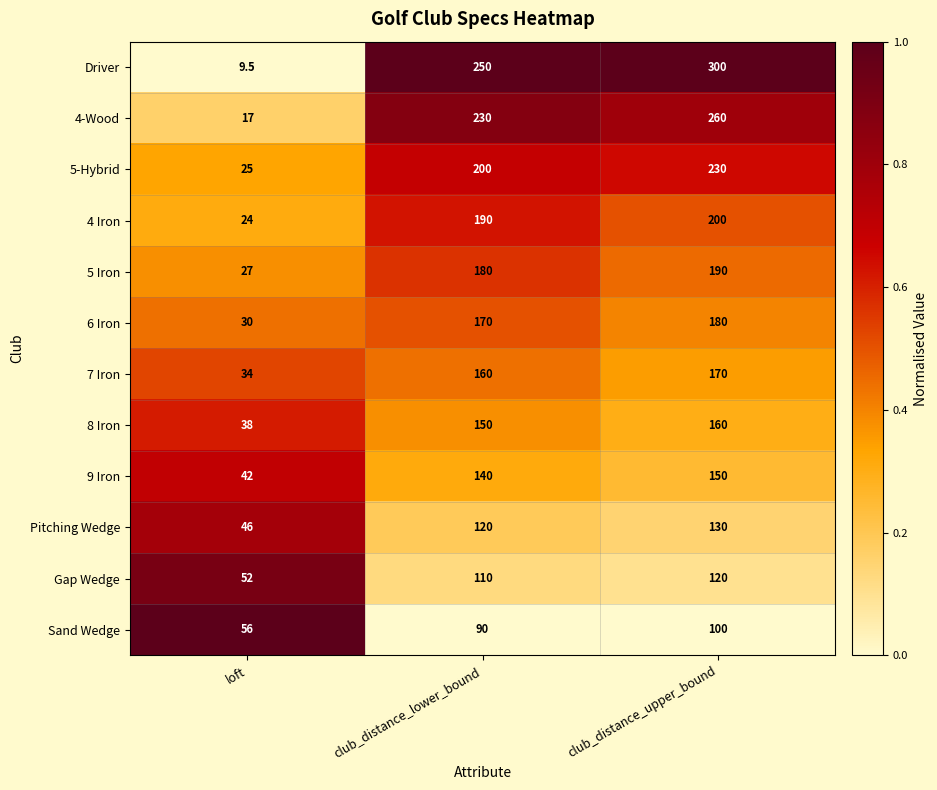

Which series changed the most between club_distance_lower_bound and club_distance_upper_bound?

Driver